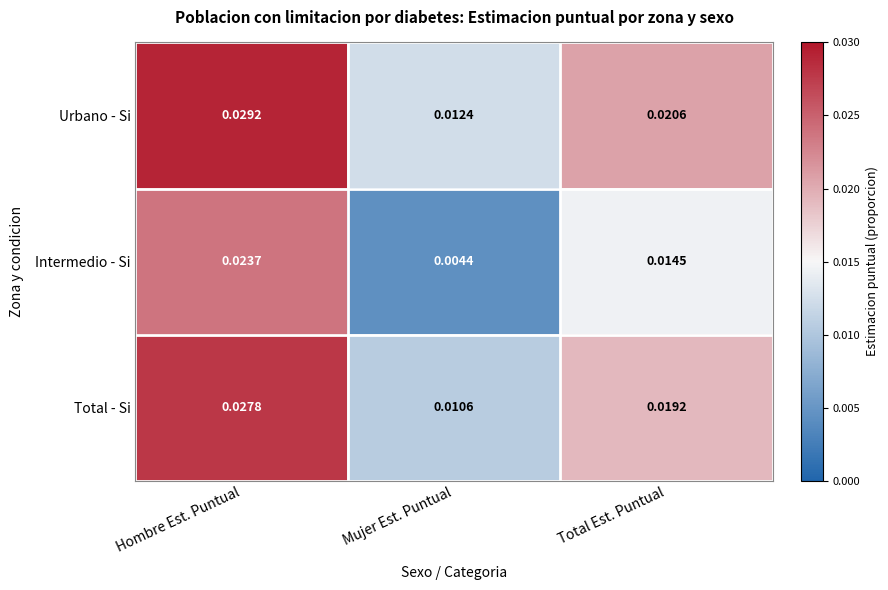

At Mujer Est. Puntual, list the series in order from smallest to largest.

Intermedio - Si, Total - Si, Urbano - Si